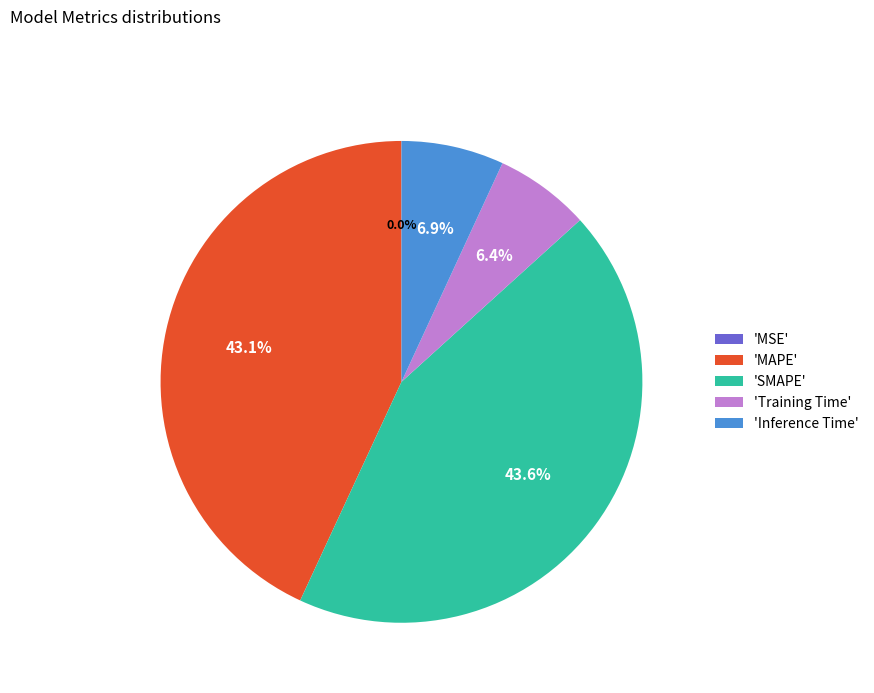

Does 'Training Time' represent more than half of the total?

No